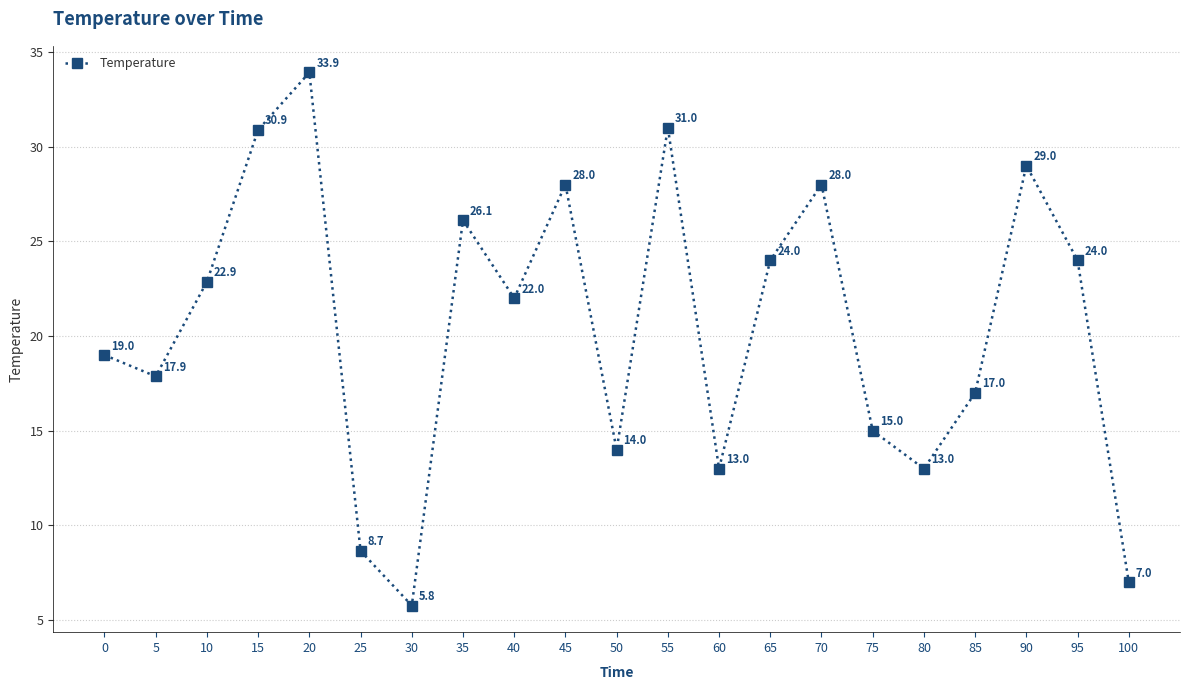

What is the greatest value displayed?

33.9